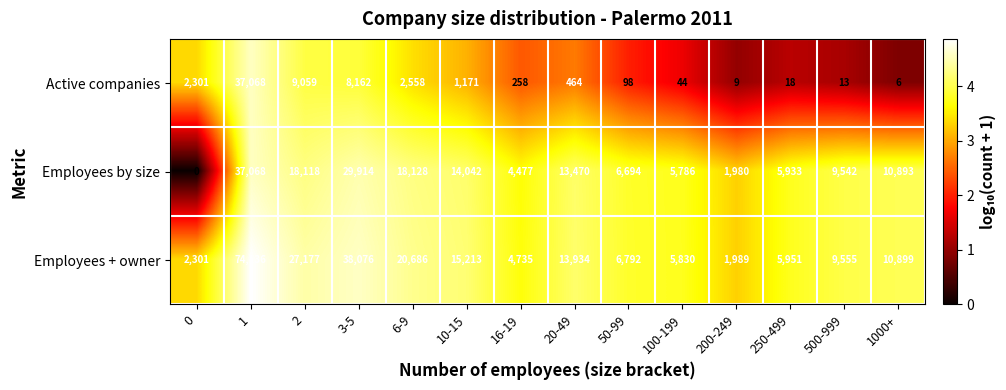

Is it true that Employees by size equals 30063 at 2?

False